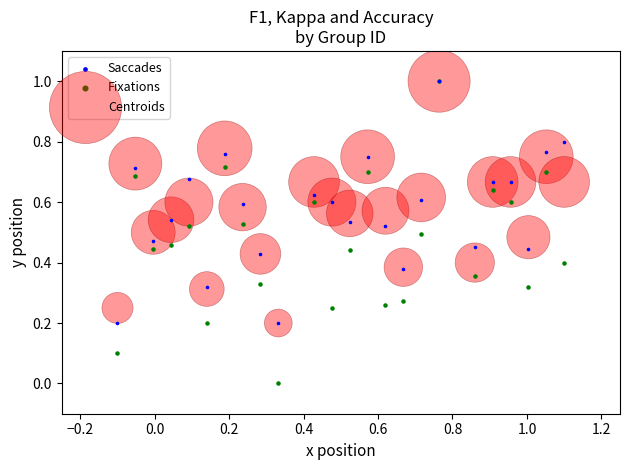

What are all the series names shown in the legend?

Saccades, Fixations, Centroids